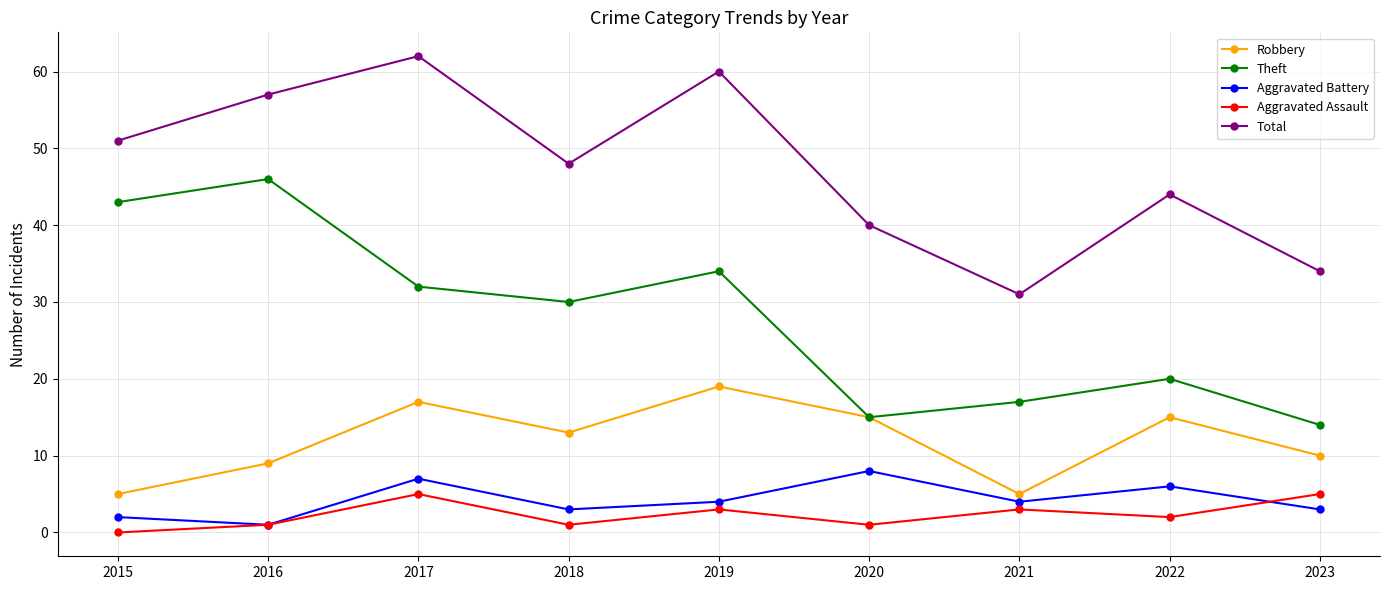

What is the value of the Theft point at the 7th from the left?

17